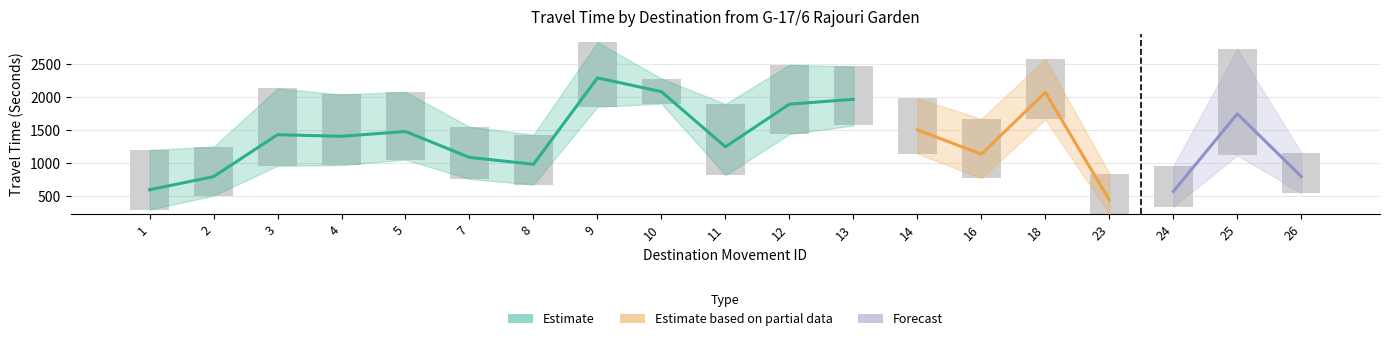

What is the maximum value for Range - Upper Bound Travel Time (Seconds)?

2838